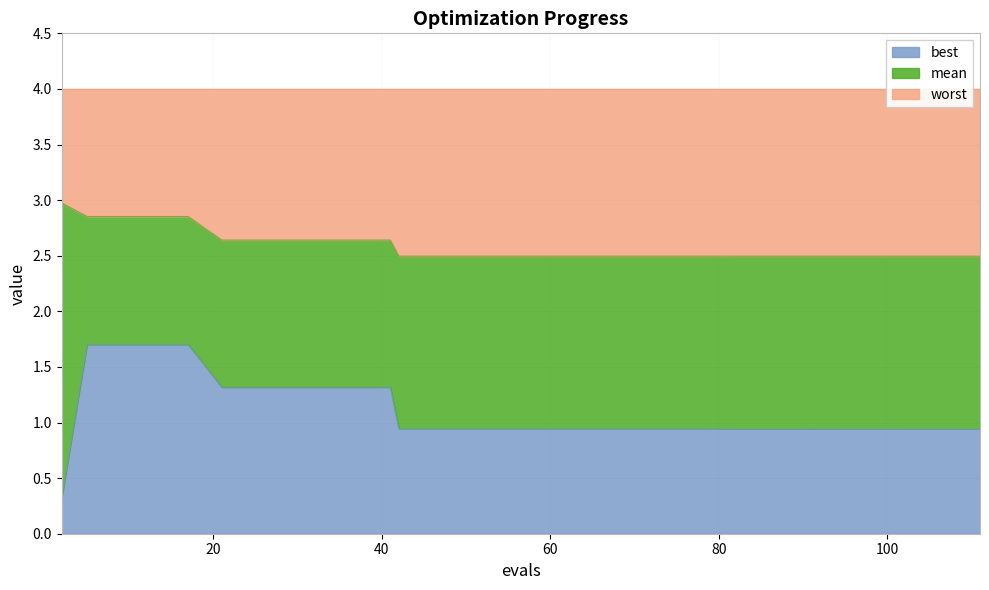

What is the maximum value for best?

1.7